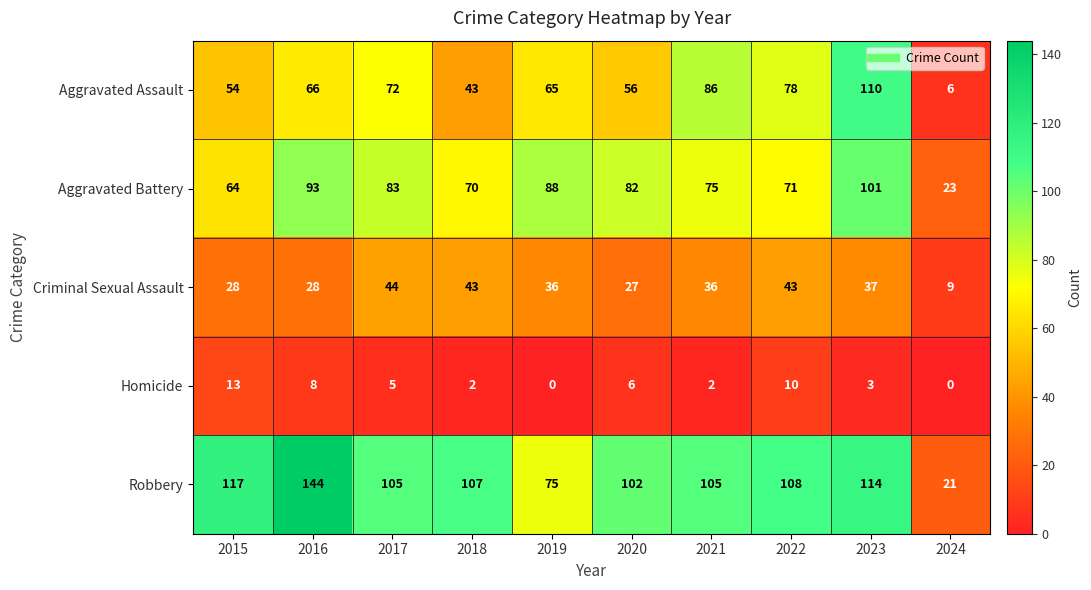

Rank the series by their maximum value, from lowest to highest.

Homicide, Criminal Sexual Assault, Aggravated Battery, Aggravated Assault, Robbery